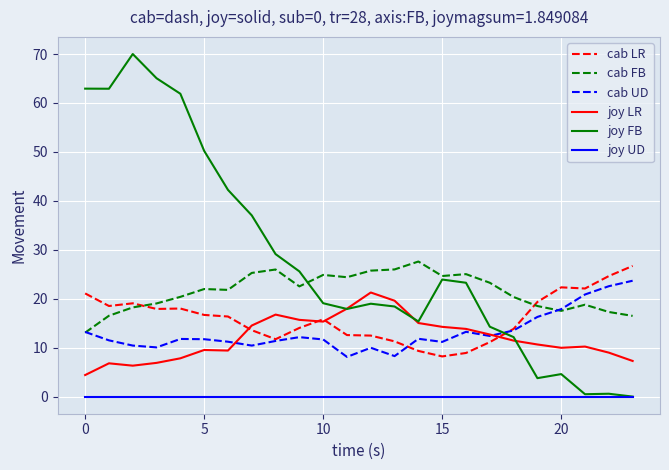

True or false: cab FB and joy UD cross at least once.

False